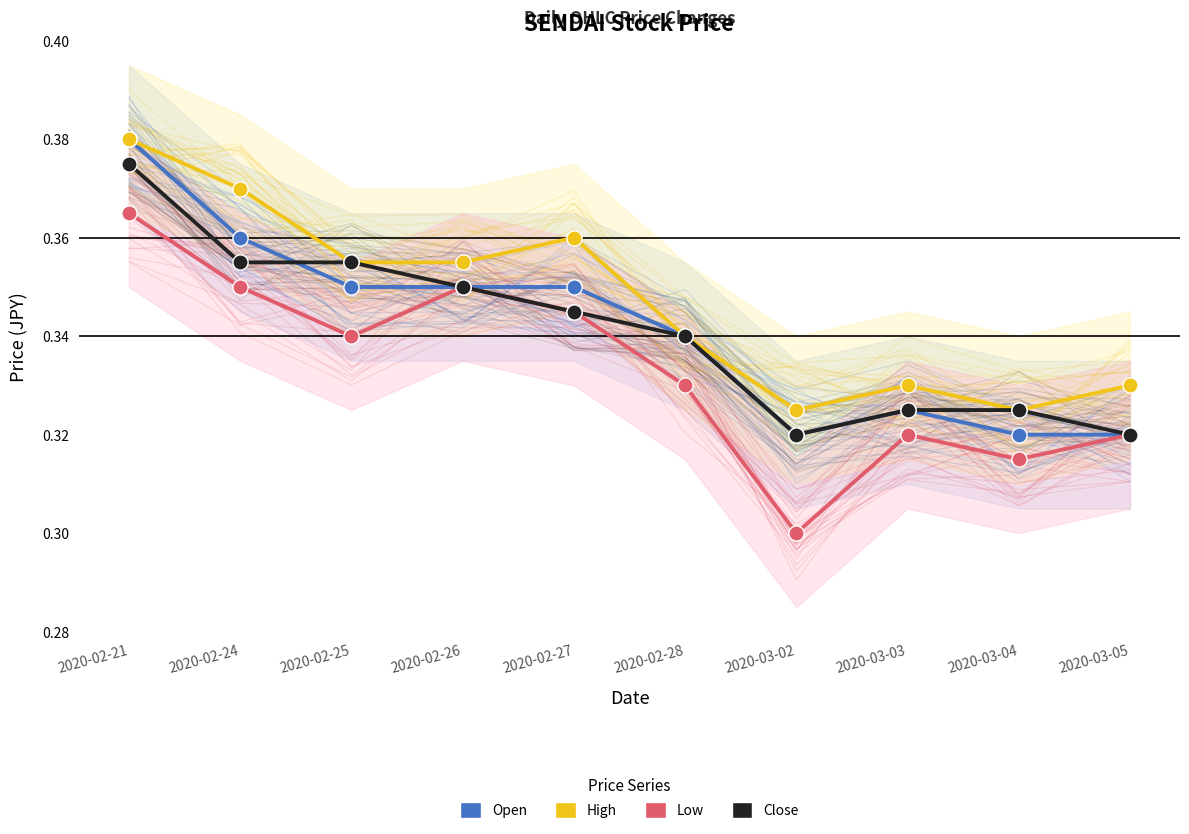

Which series contains the highest Y value?

open